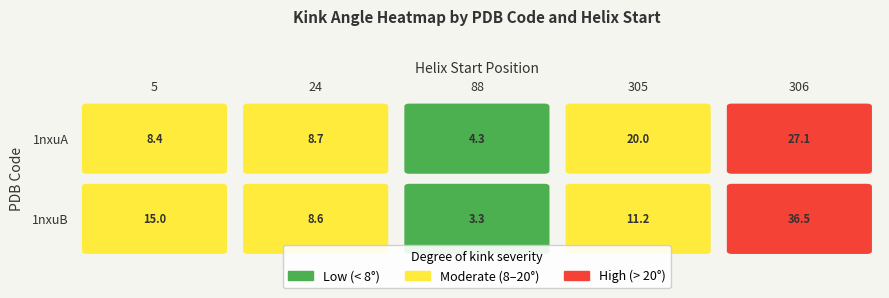

Is the value of 1nxuA at 305 greater than the value of 1nxuB at 306?

No